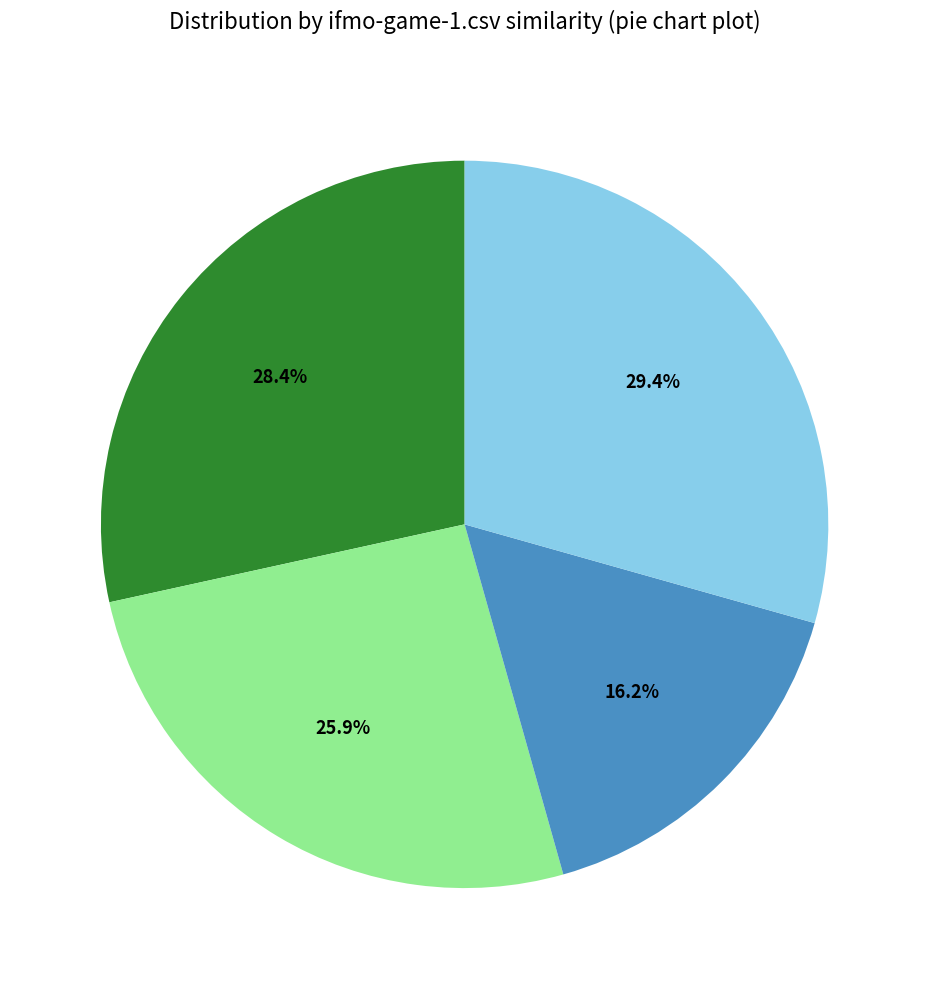

Is there any slice that represents more than half of the pie?

No